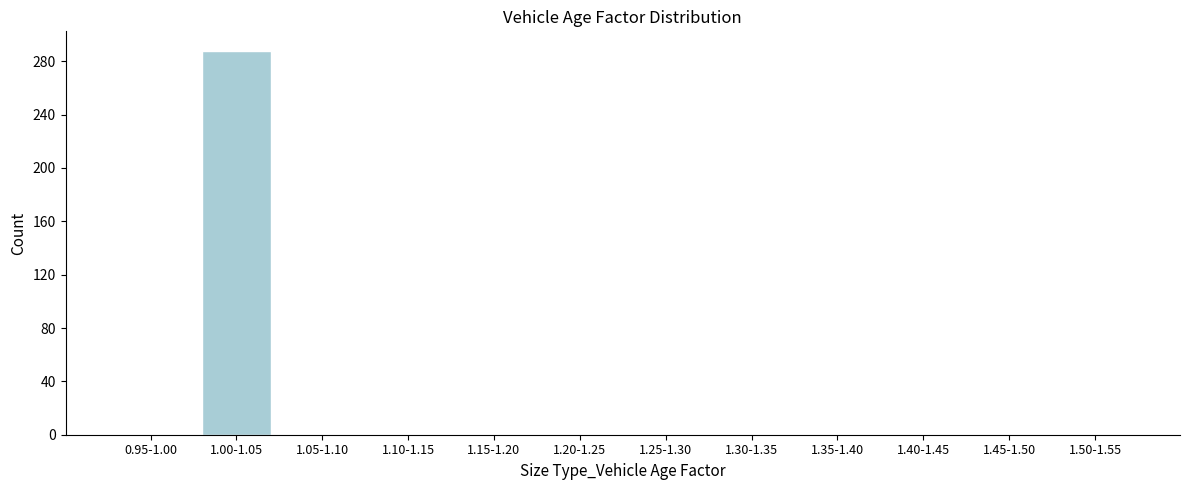

Reading left to right, extract all data points from this chart.

0.95-1.00=0	1.00-1.05=288	1.05-1.10=0	1.10-1.15=0	1.15-1.20=0	1.20-1.25=0	1.25-1.30=0	1.30-1.35=0	1.35-1.40=0	1.40-1.45=0	1.45-1.50=0	1.50-1.55=0